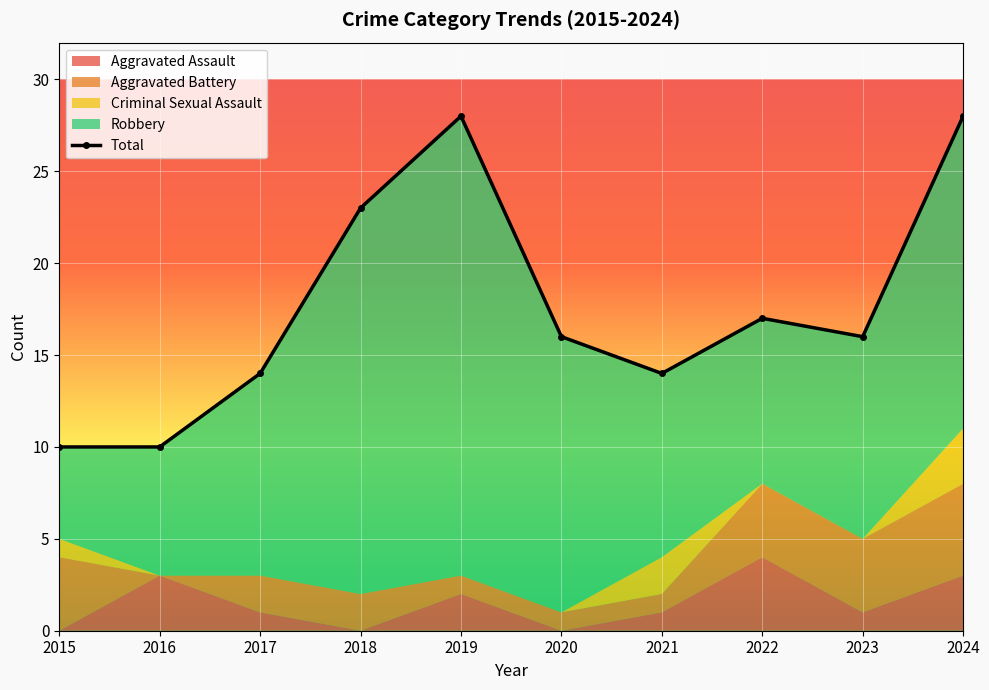

What is the difference between the maximum and minimum values?

18